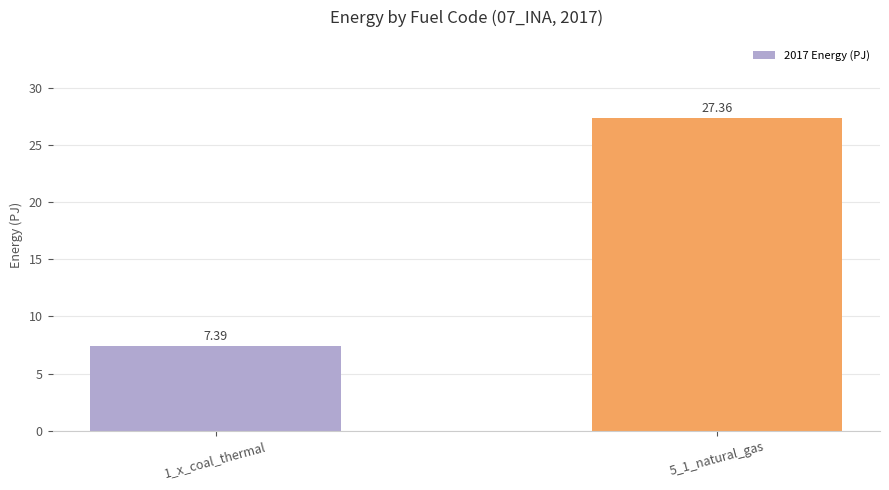

Which has a higher value, 5_1_natural_gas or 1_x_coal_thermal?

5_1_natural_gas